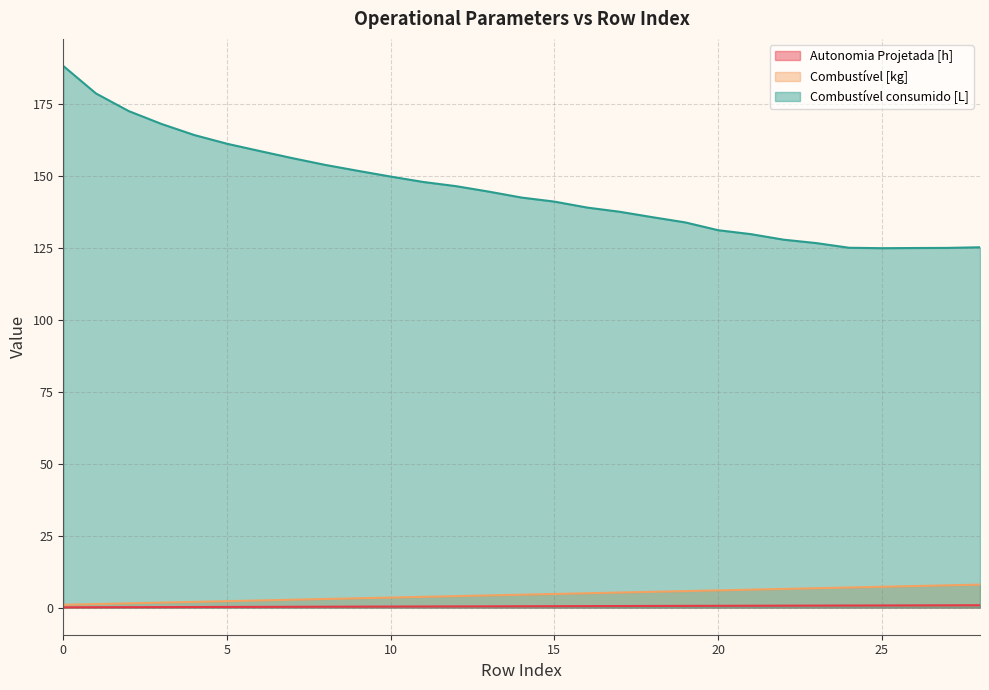

What is the sum of the Autonomia Projetada [h] values at 27 and 5?

1.1